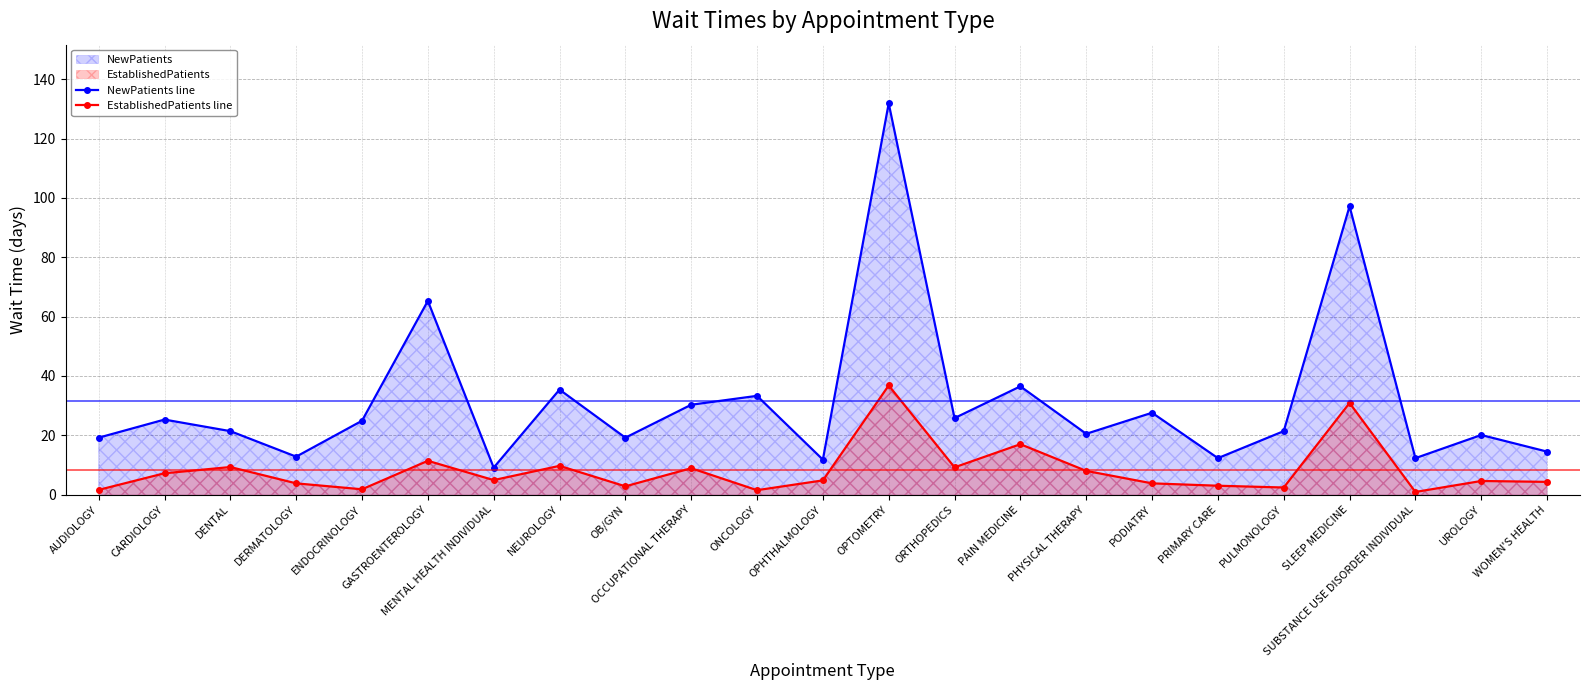

What is the greatest value displayed?

131.9